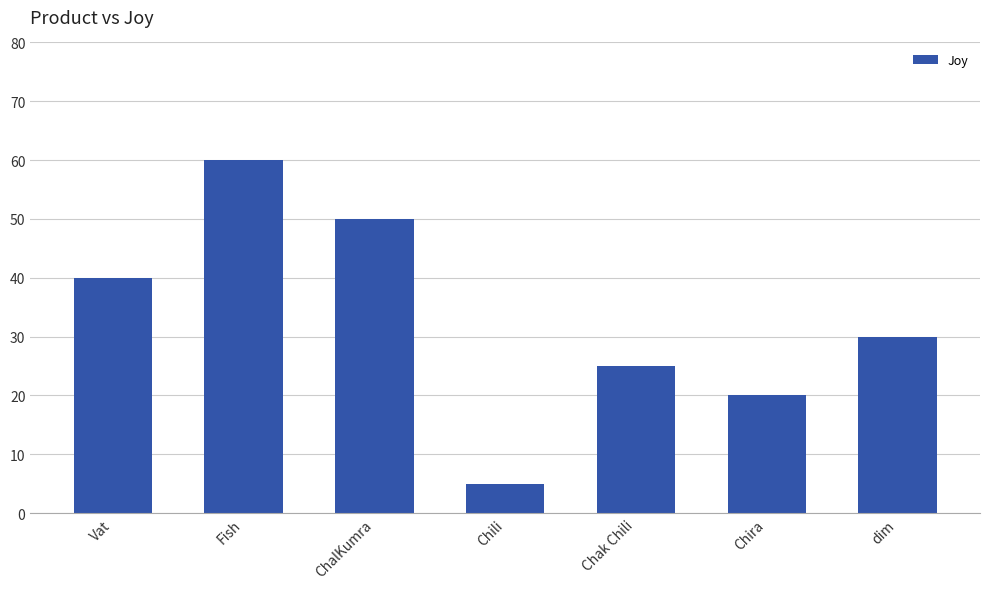

What is the change in value from Chak Chili to dim?

+5